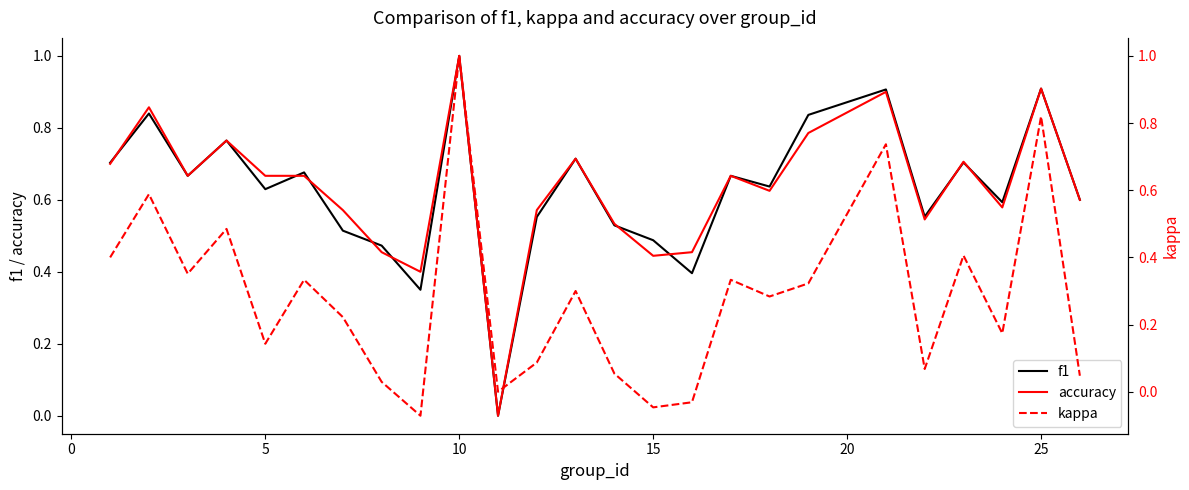

What is the highest value of the accuracy series?

1.0